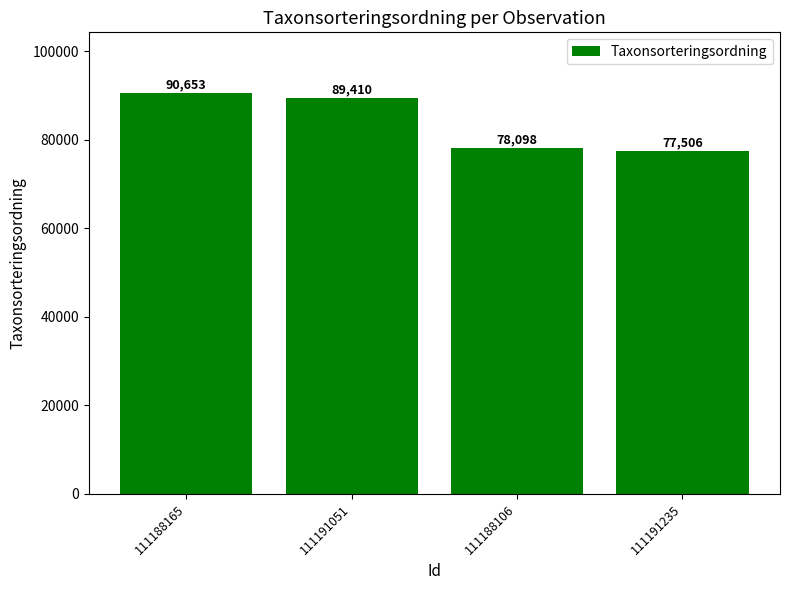

What is the maximum value shown in the chart?

90653